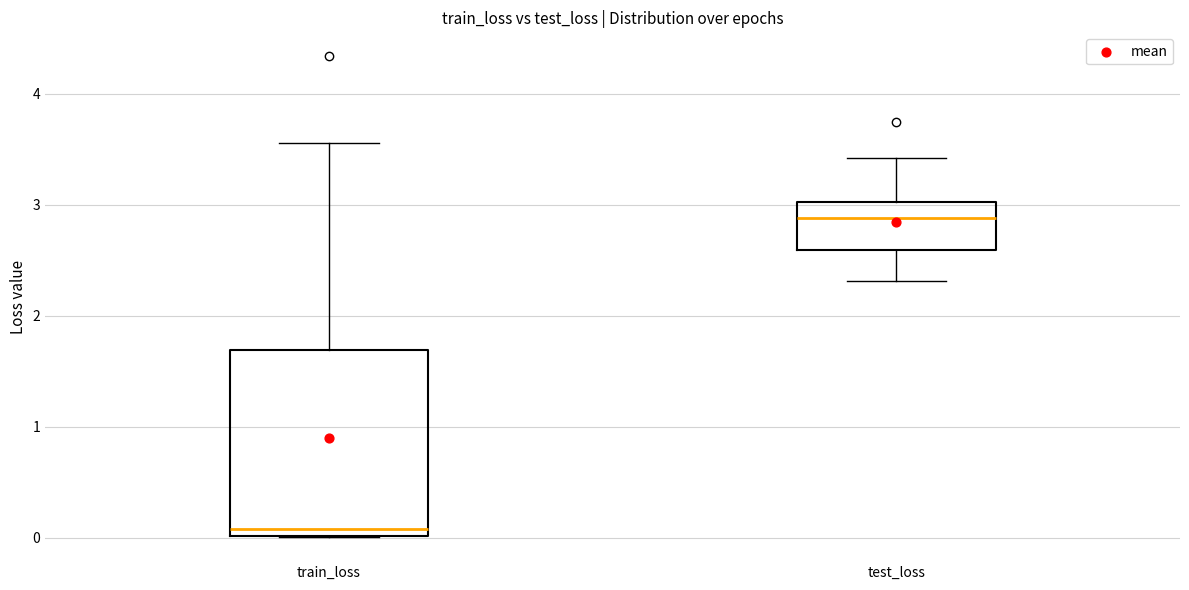

Reading left to right, read every box against the y-axis: the position of its median line, the range the box covers, and the ends of its whiskers. The values are not printed on the chart, so give them approximately, as read against the axis.

train_loss: median 0.1, box 0.0 to 1.7, whiskers 0.0 to 3.6
test_loss: median 2.9, box 2.6 to 3.0, whiskers 2.3 to 3.4